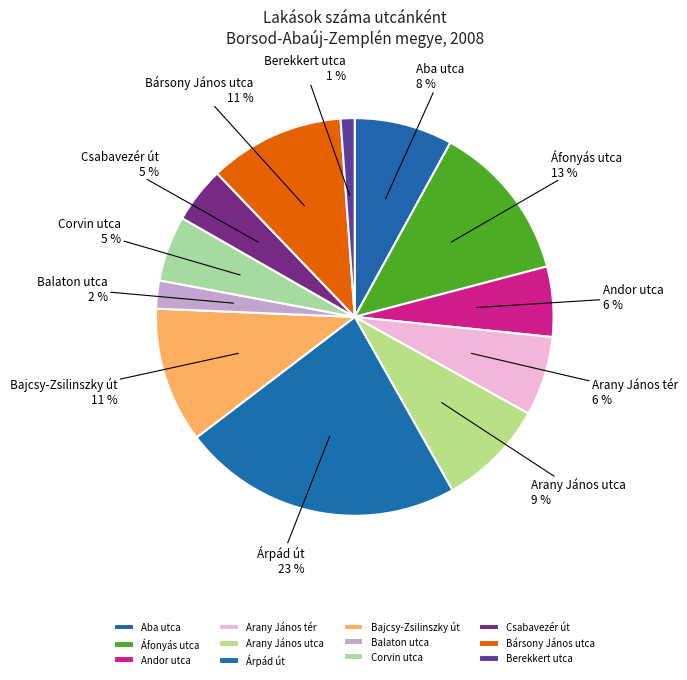

What percentage is the Corvin utca slice, to the nearest percent?

5%